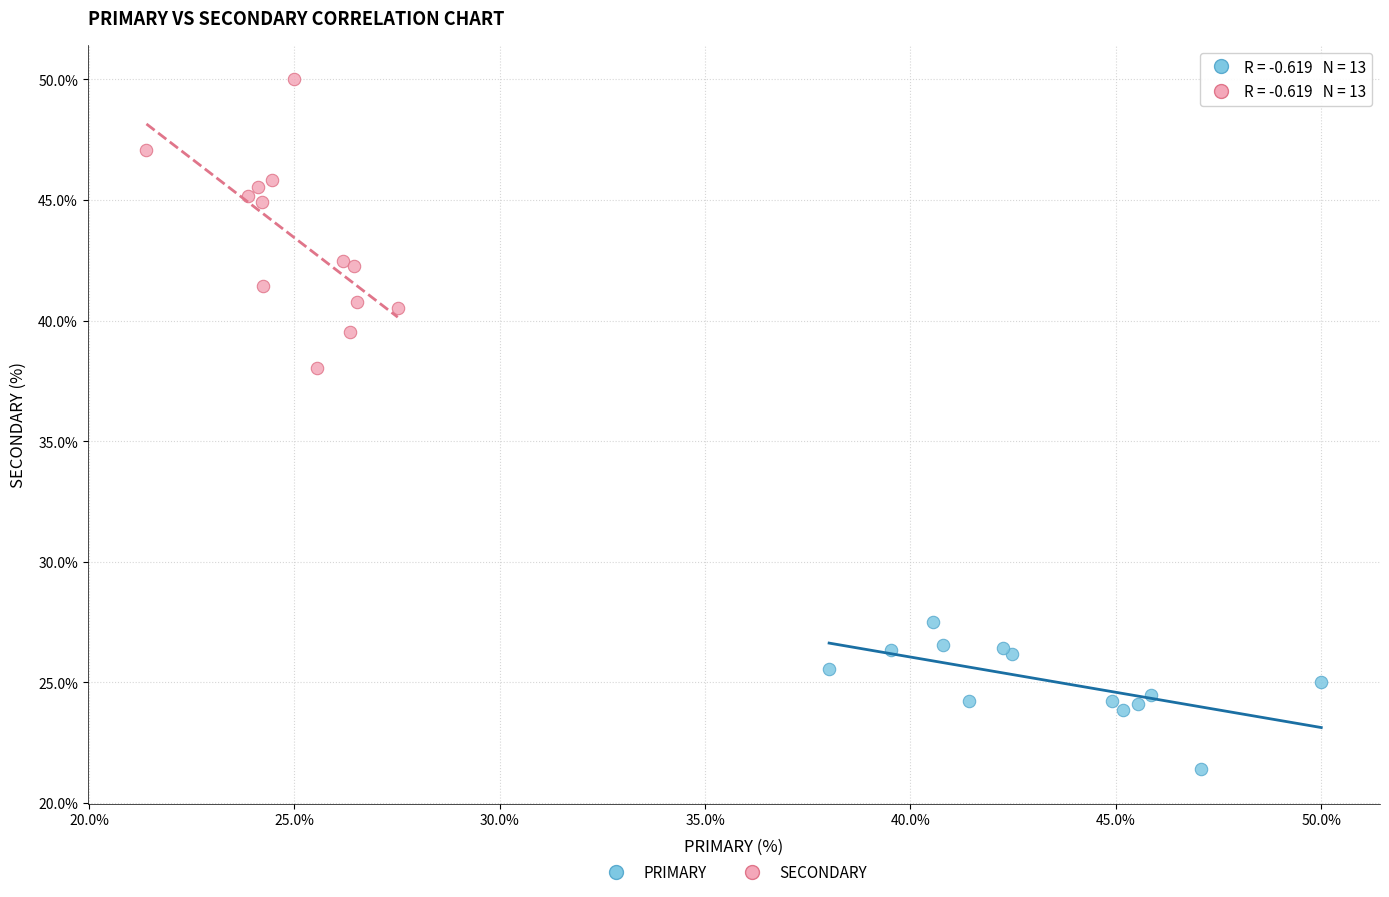

Which series has the largest Y range (max minus min)?

SECONDARY